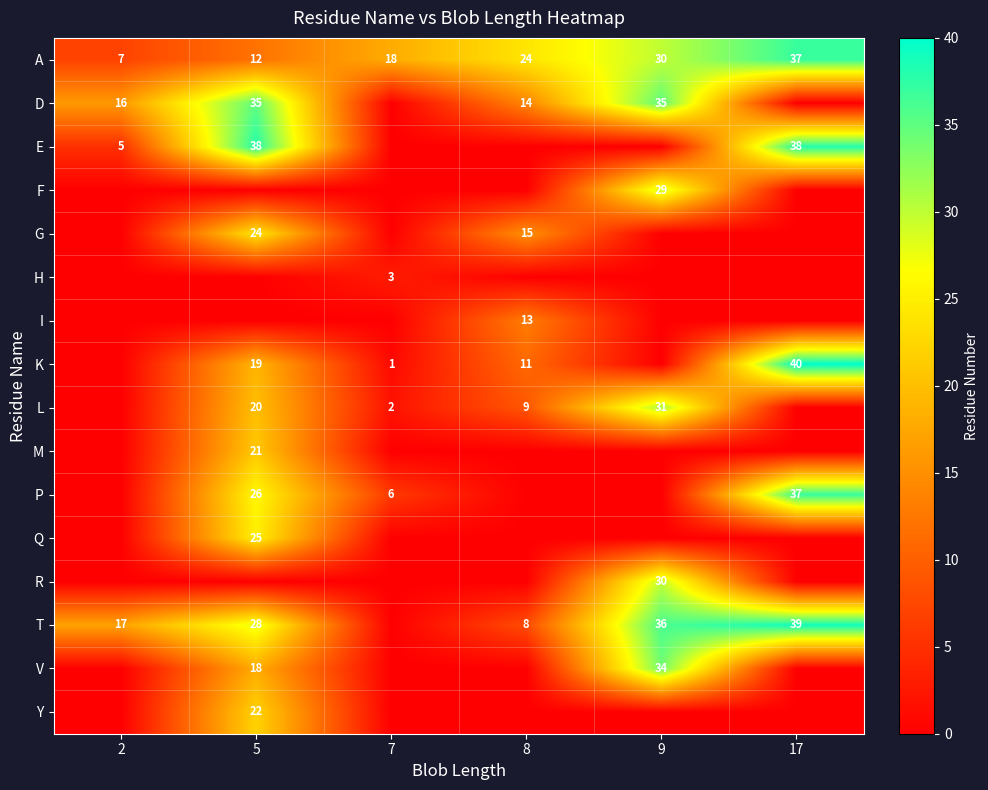

What is the difference between the K values at 8 and 5?

8